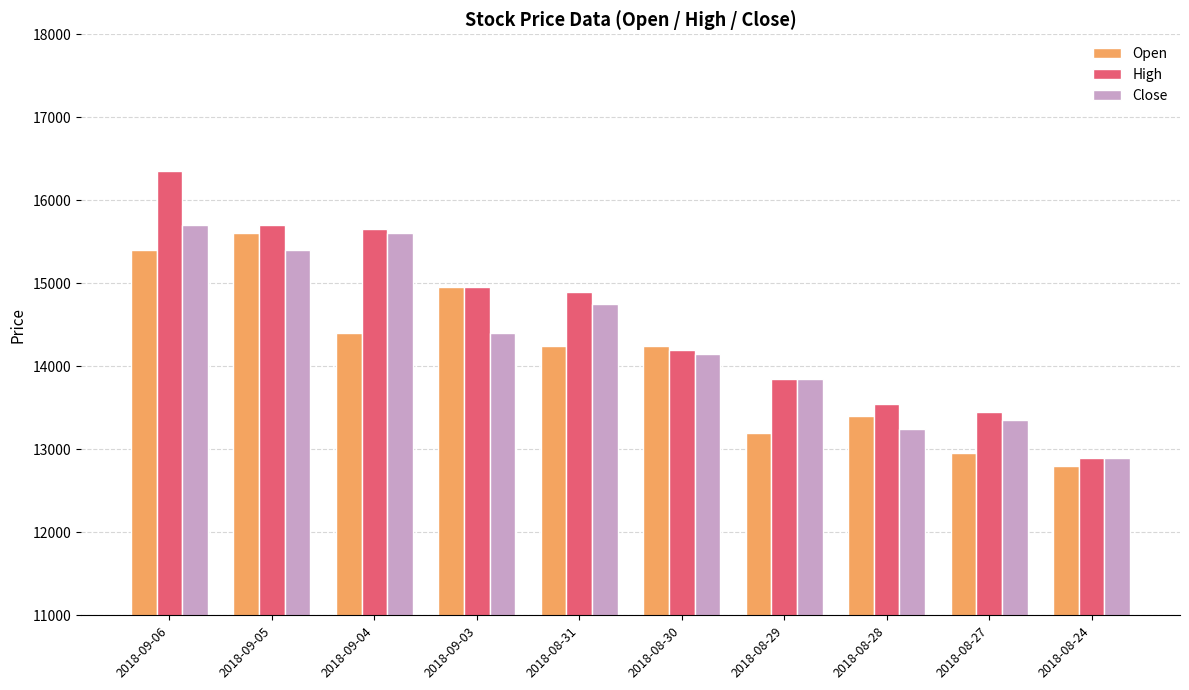

Read the High value at 2018-08-24, to the nearest 50.

12900